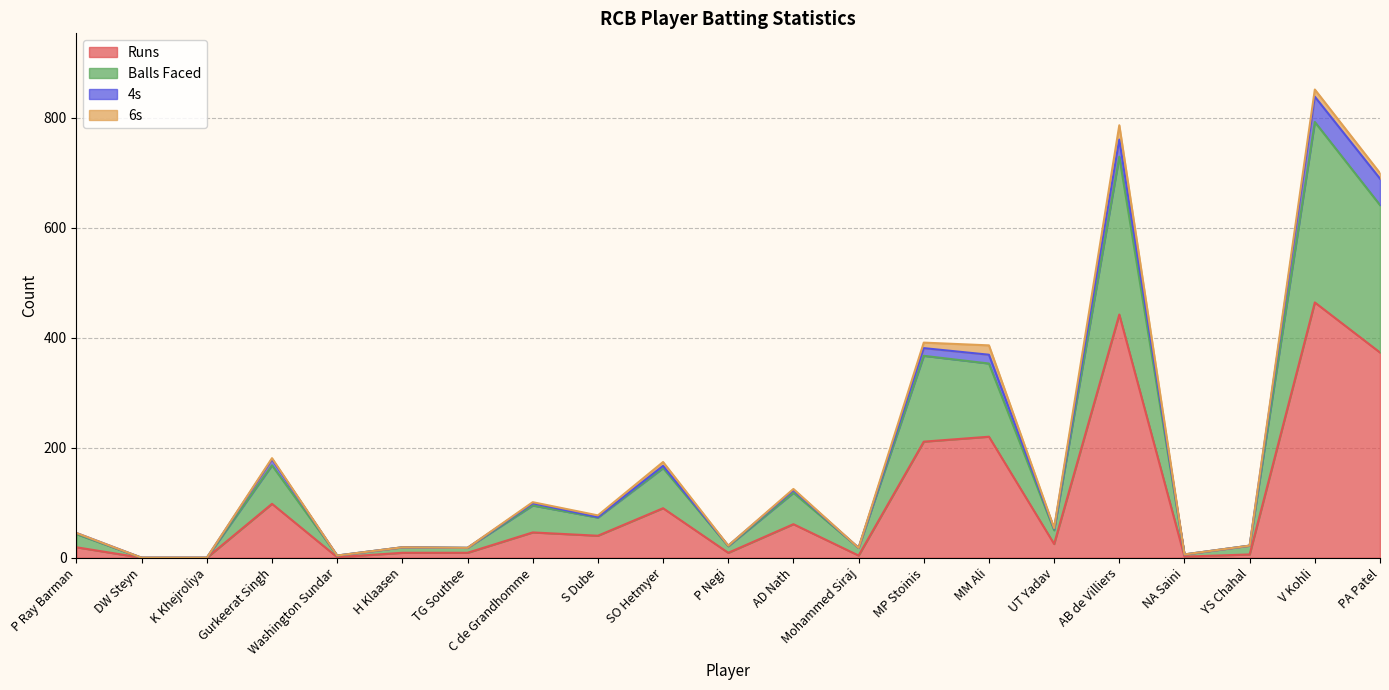

How many data points in 4s are less than 2?

10